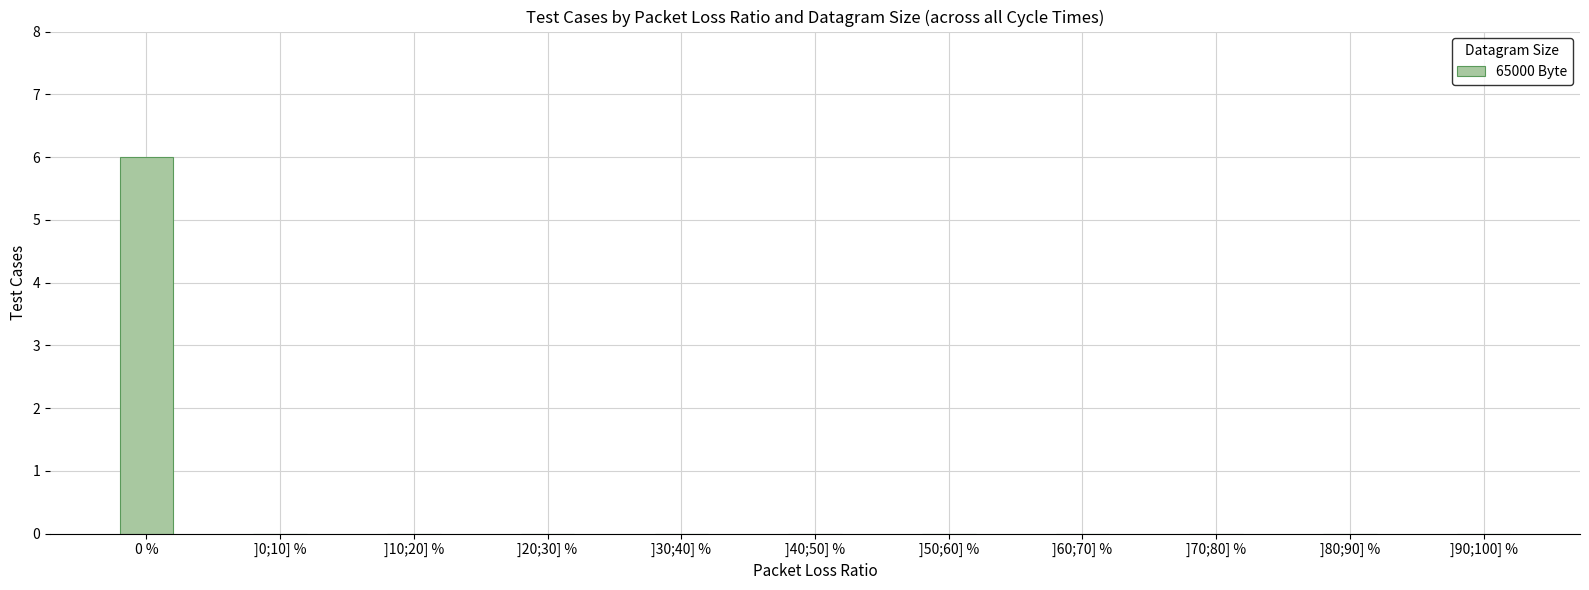

Which label corresponds to the largest value in the chart?

0 %